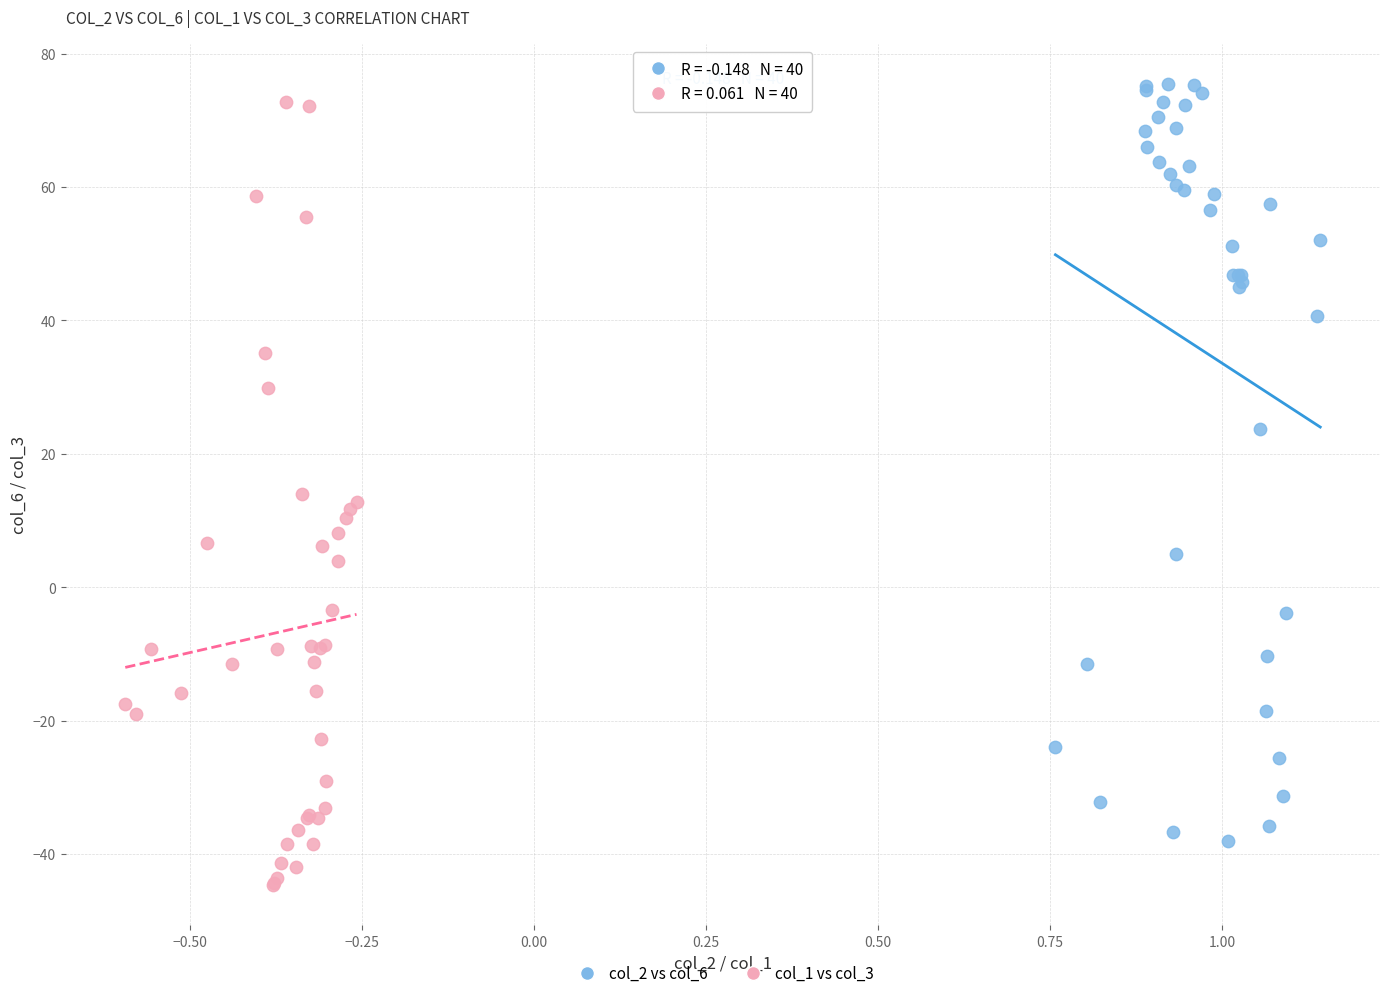

Which series reaches the maximum Y coordinate?

col_2 vs col_6